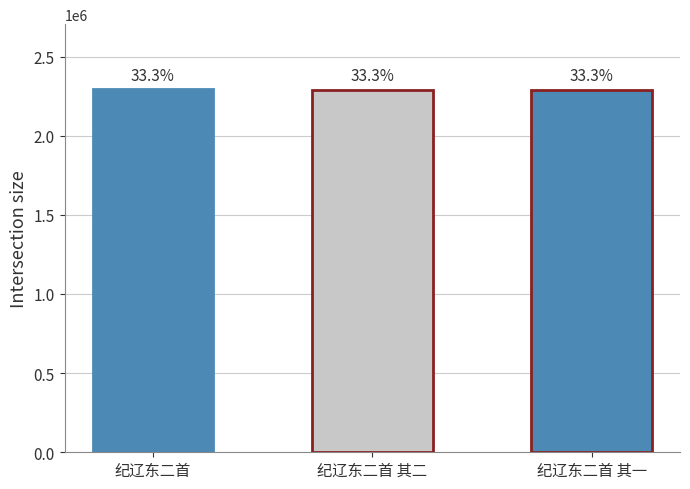

True or false: the data shows 351290 at 纪辽东二首 其二.

False